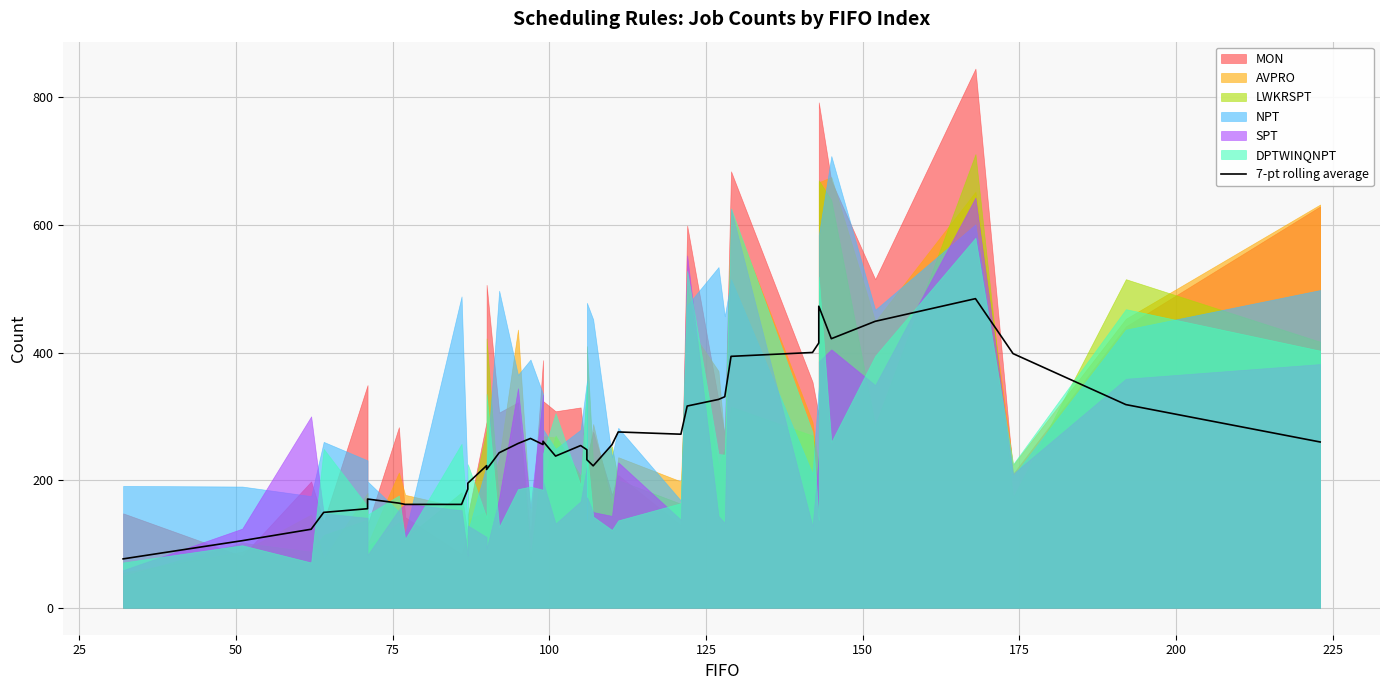

How many points are higher than both their immediate neighbors (excluding endpoints)?

8